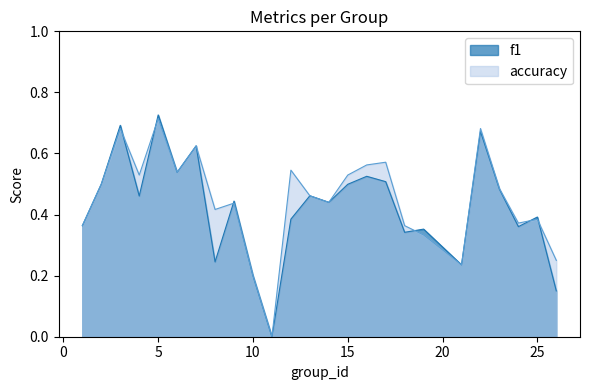

Count the number of data series in this chart.

2